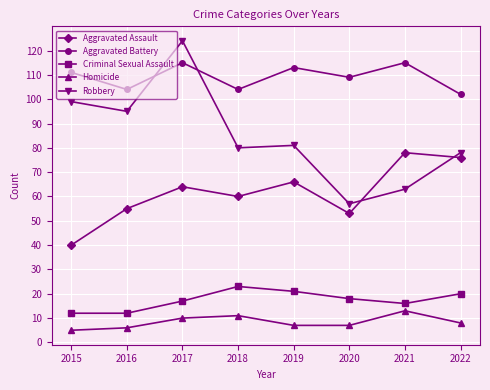

Does the chart have visible grid lines?

Yes